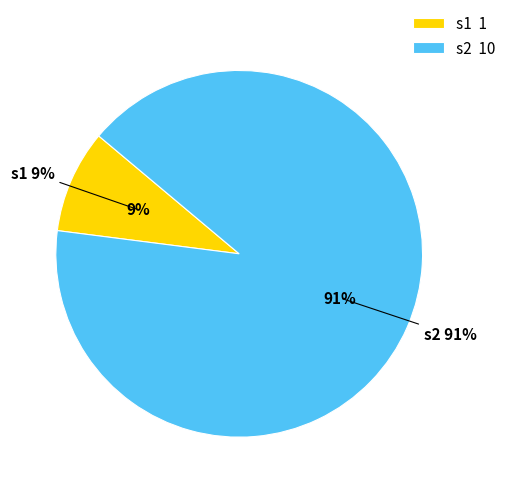

To the nearest percent, what is the combined percentage of s2 and s1?

100%